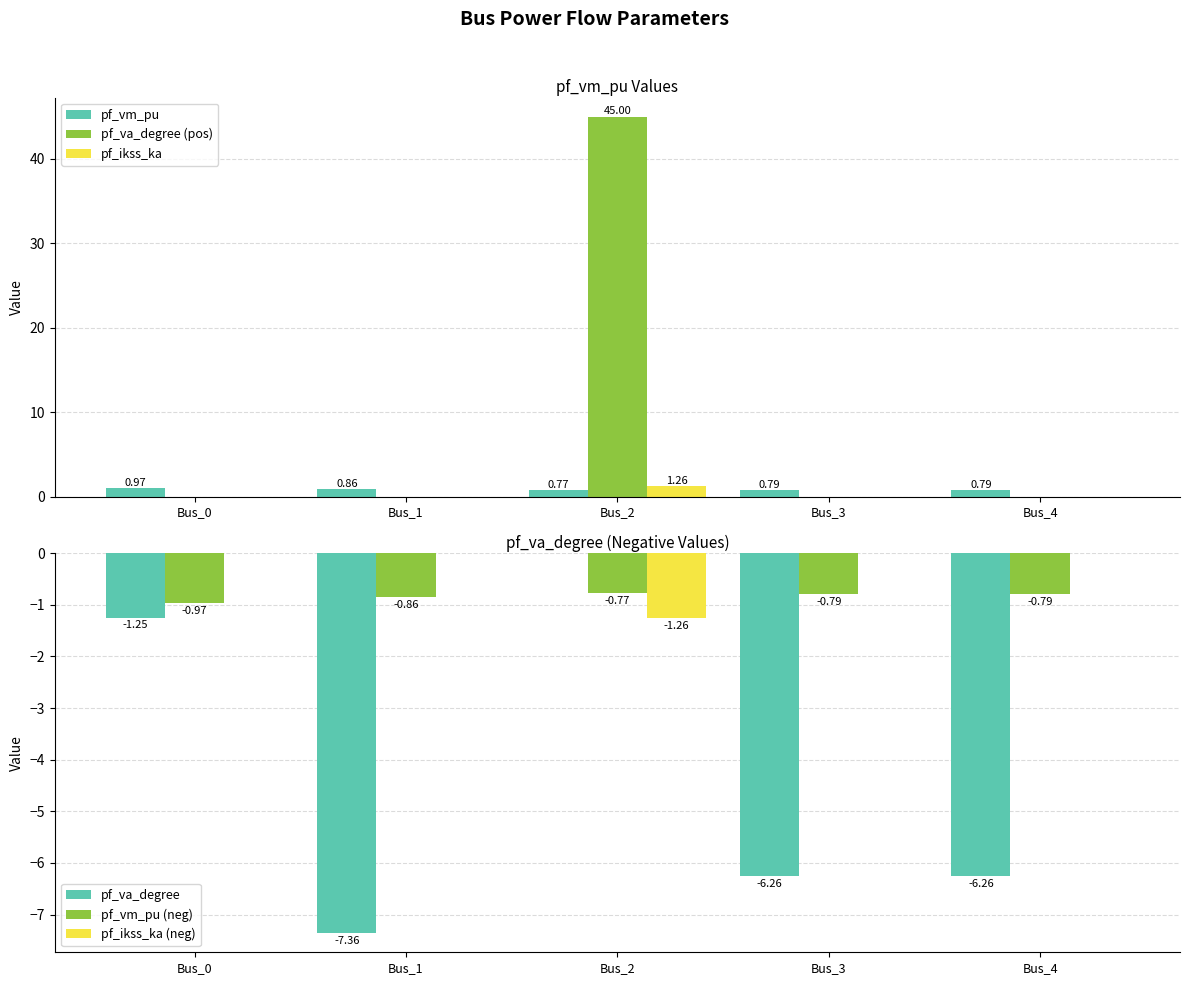

Reading left to right, list all the values displayed in this chart.

pf_vm_pu: 1.0	0.9	0.8	0.8	0.8
pf_va_degree (pos): 0.0	0.0	45.0	0.0	0.0
pf_ikss_ka: 0.0	0.0	1.3	0.0	0.0
pf_va_degree: -1.2	-7.4	0.0	-6.3	-6.3
pf_vm_pu (neg): -1.0	-0.9	-0.8	-0.8	-0.8
pf_ikss_ka (neg): 0.0	0.0	-1.3	0.0	0.0